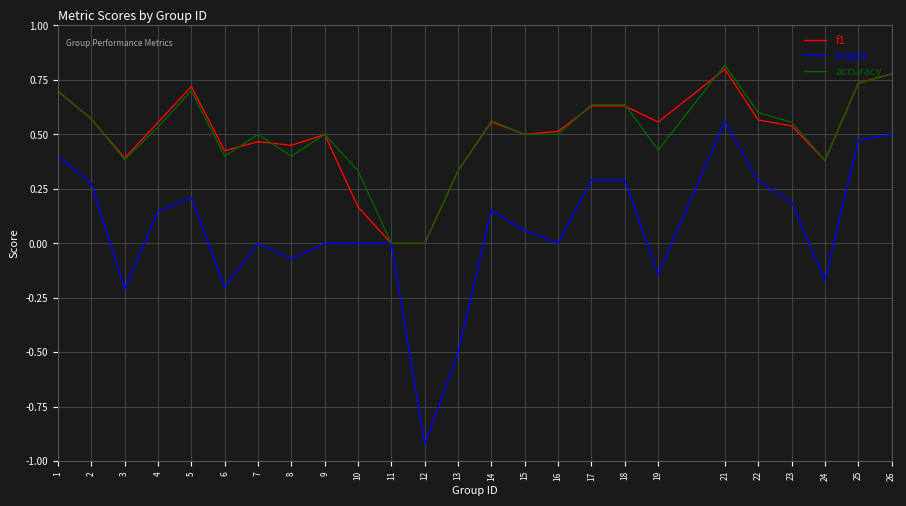

Between 2 and 7, which series saw the biggest shift?

kappa